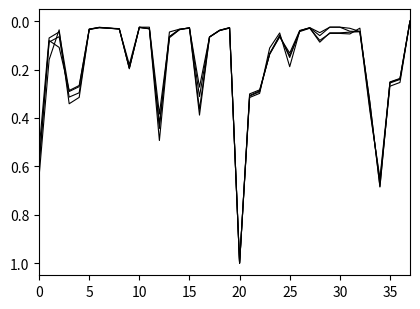

How many lines are shown in the chart?

4